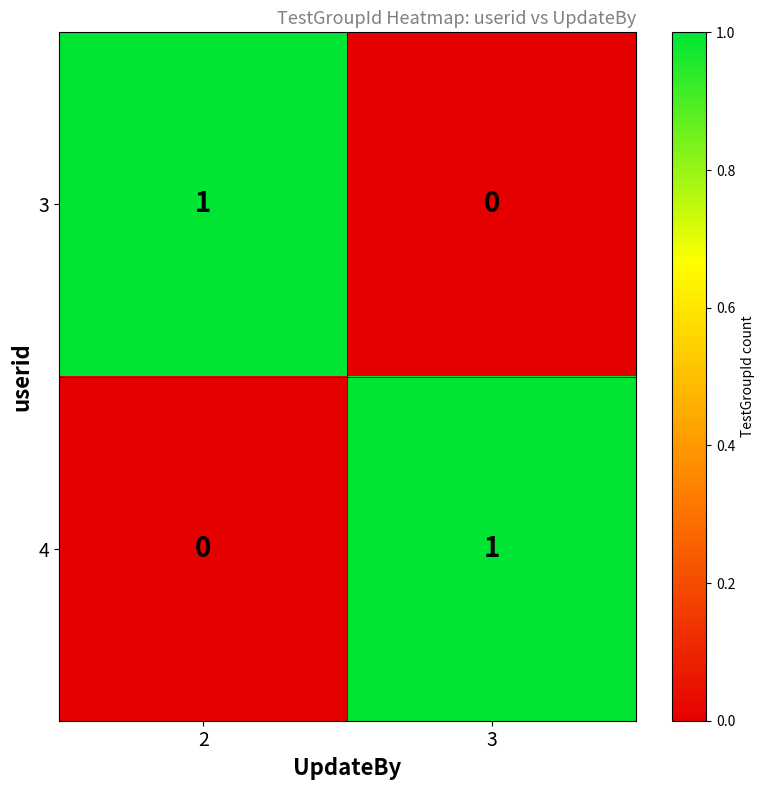

At which label is 3 closest to 0?

3